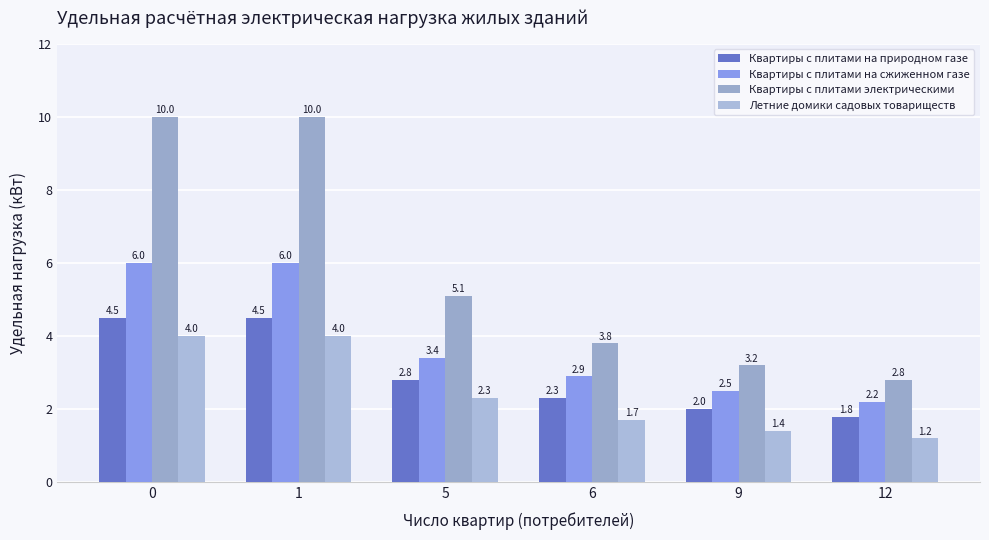

At 9, list the series in order from smallest to largest.

Летние домики садовых товариществ, Квартиры с плитами на природном газе, Квартиры с плитами на сжиженном газе, Квартиры с плитами электрическими